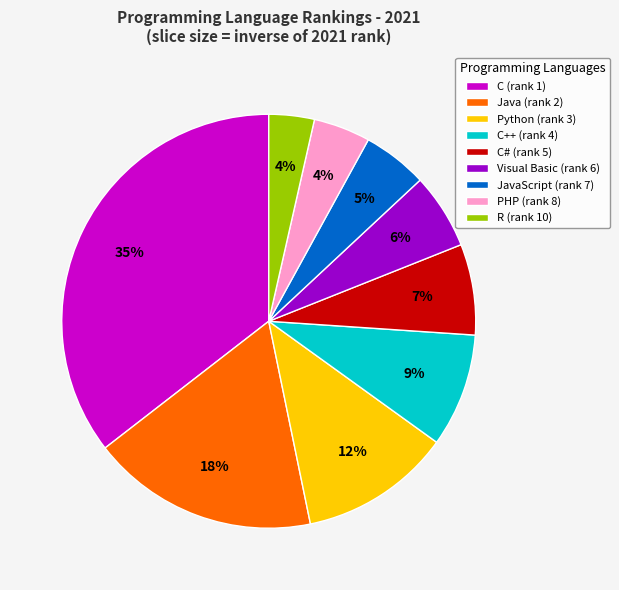

How many slices are in this pie chart?

9